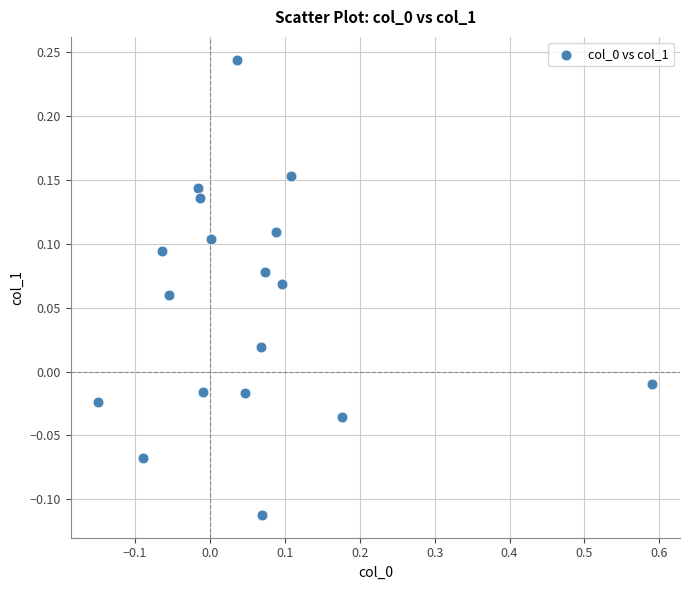

What is the range of X values (max minus min)?

0.7